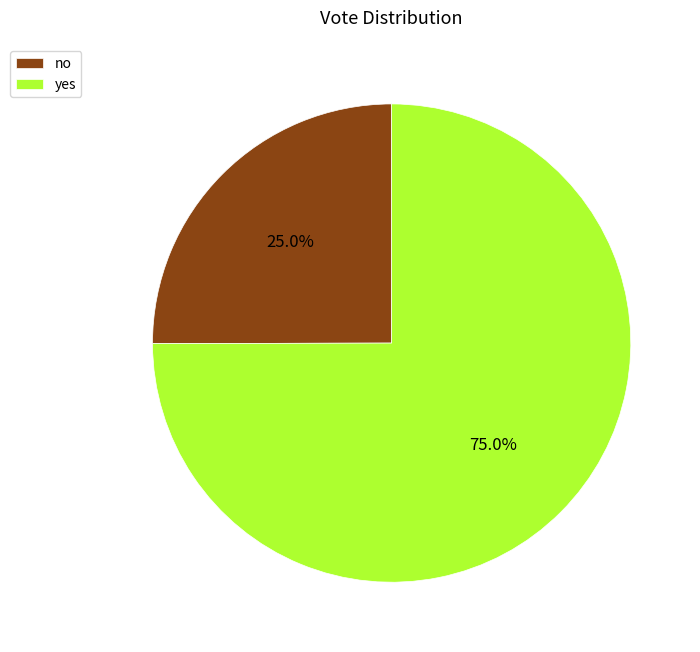

Which has a higher value, yes or no?

yes